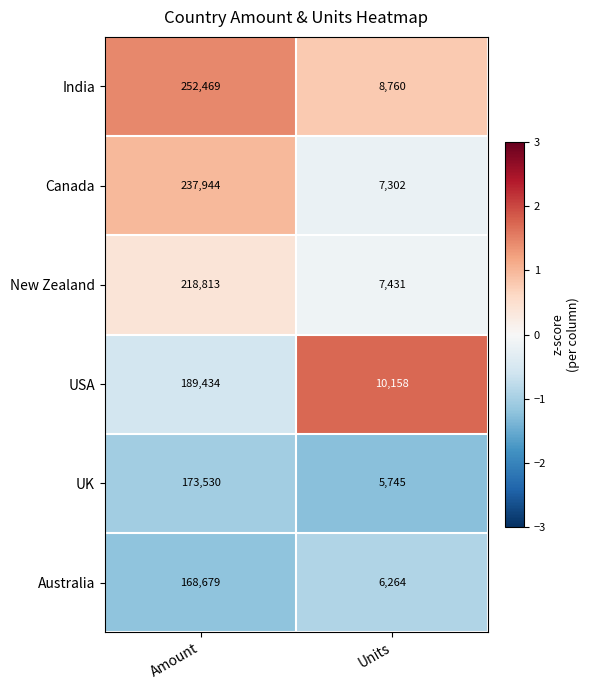

Which series has the largest total across all categories?

India